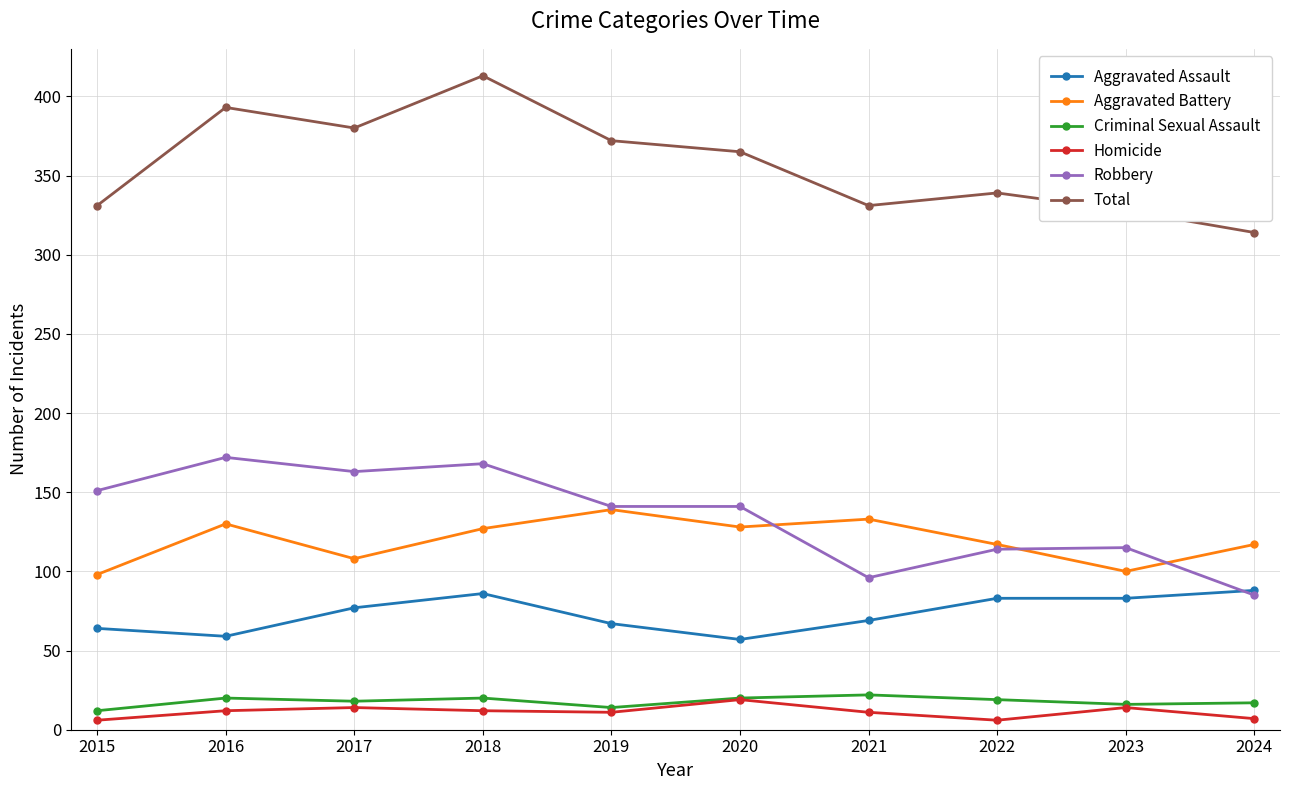

What is the spread (max minus min) of values at 2015?

325